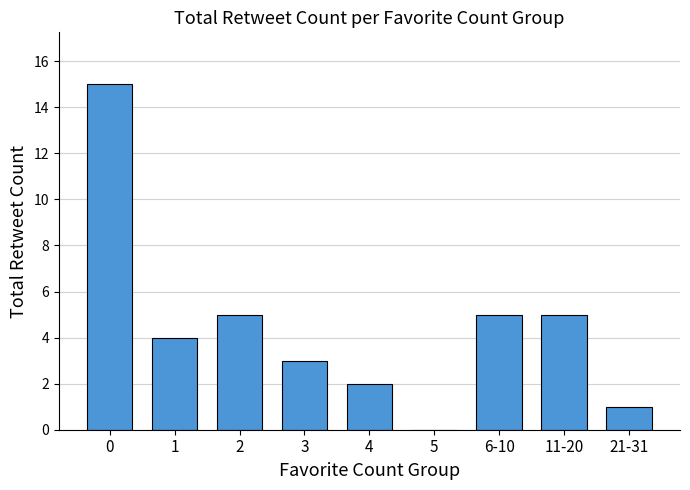

What is the sum of all values?

40